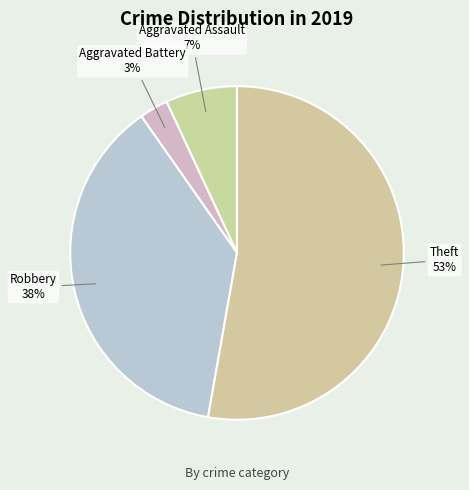

What percentage is the Aggravated Battery slice, to the nearest percent?

3%